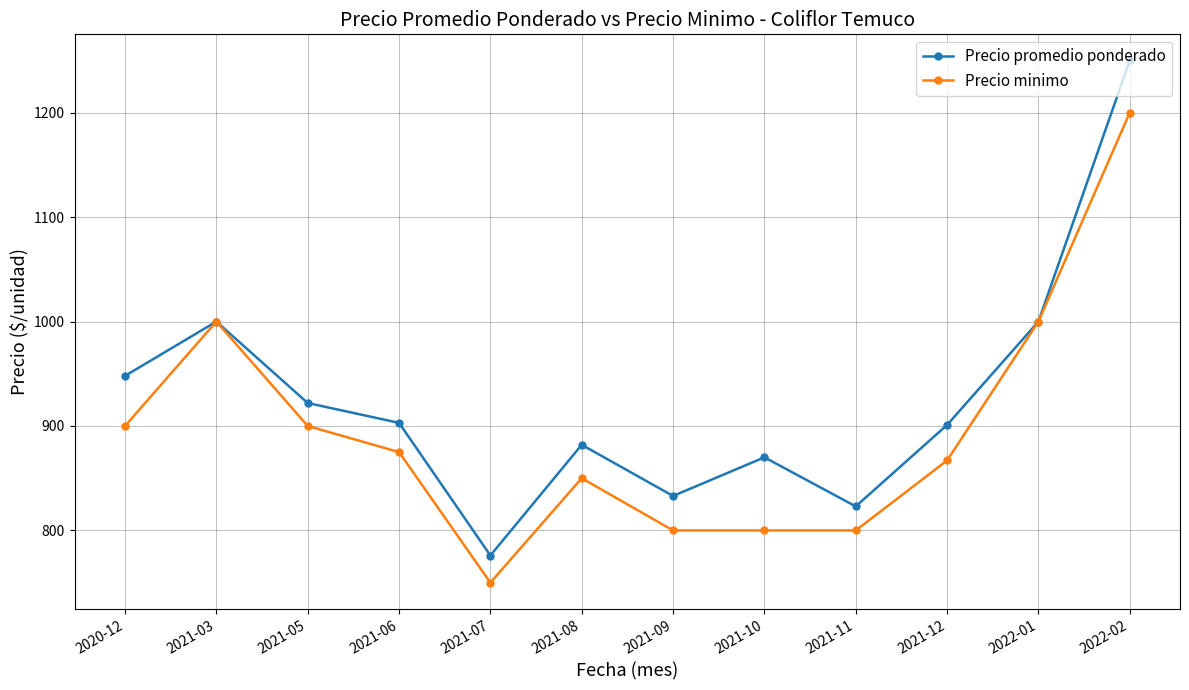

Which series has the widest spread of values?

Precio promedio ponderado